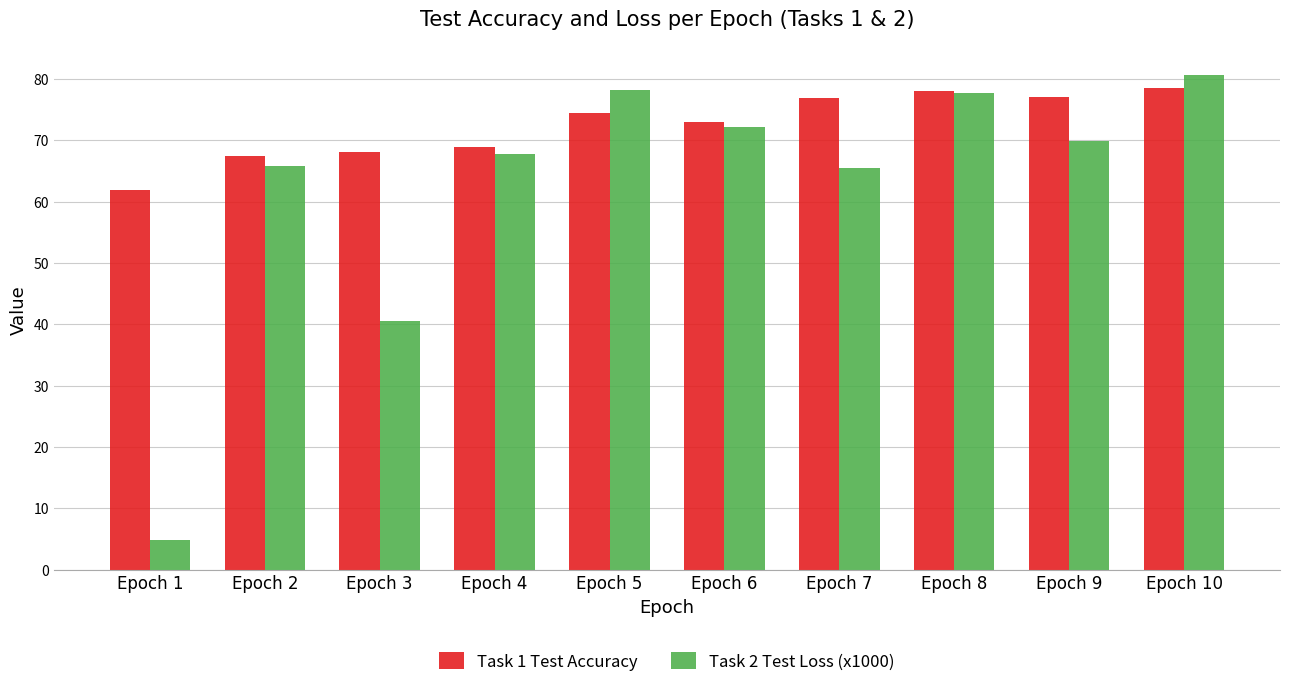

At how many categories does at least one series exceed 76?

5